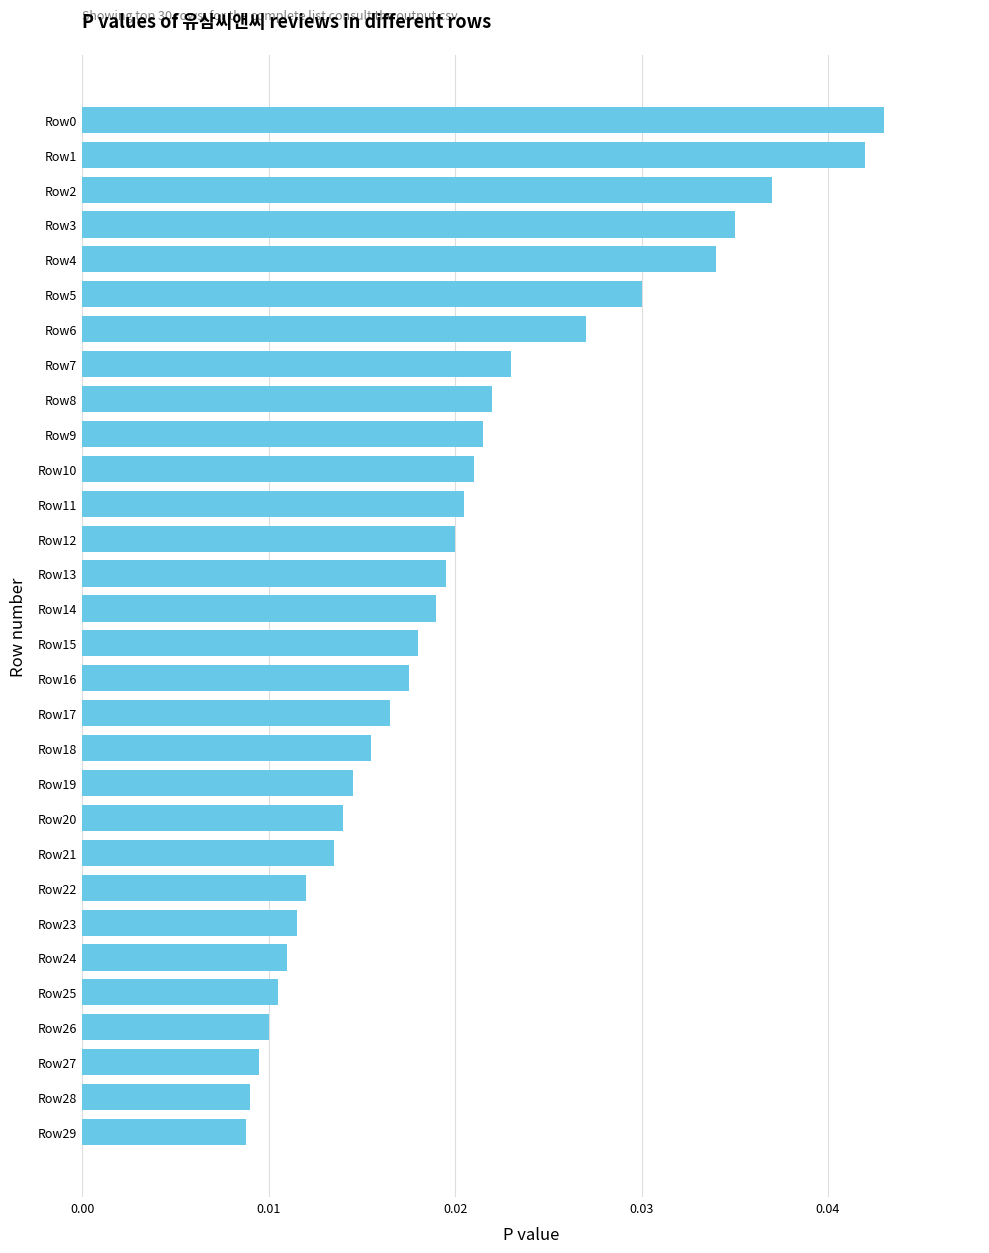

Is it true that the value at Row4 is 0.1?

False